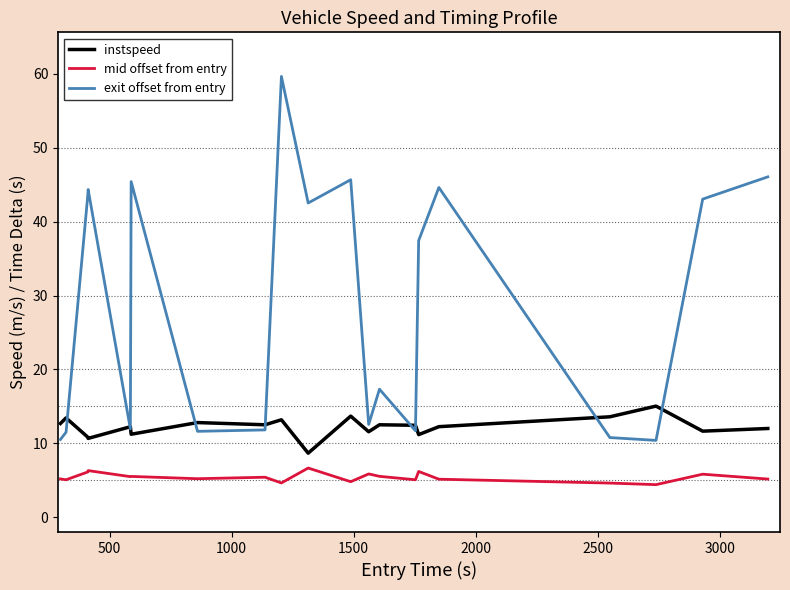

What is the lowest value of the exit offset from entry series?

10.4